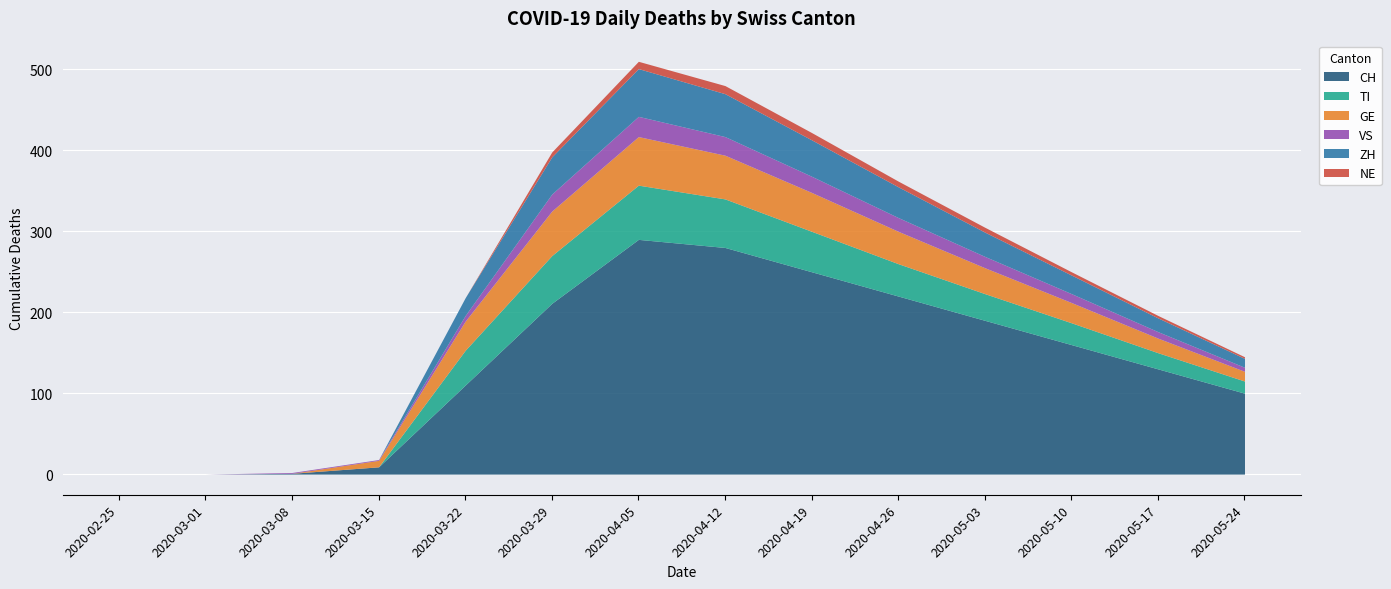

True or false: NE has more than 0 interior local peaks.

True